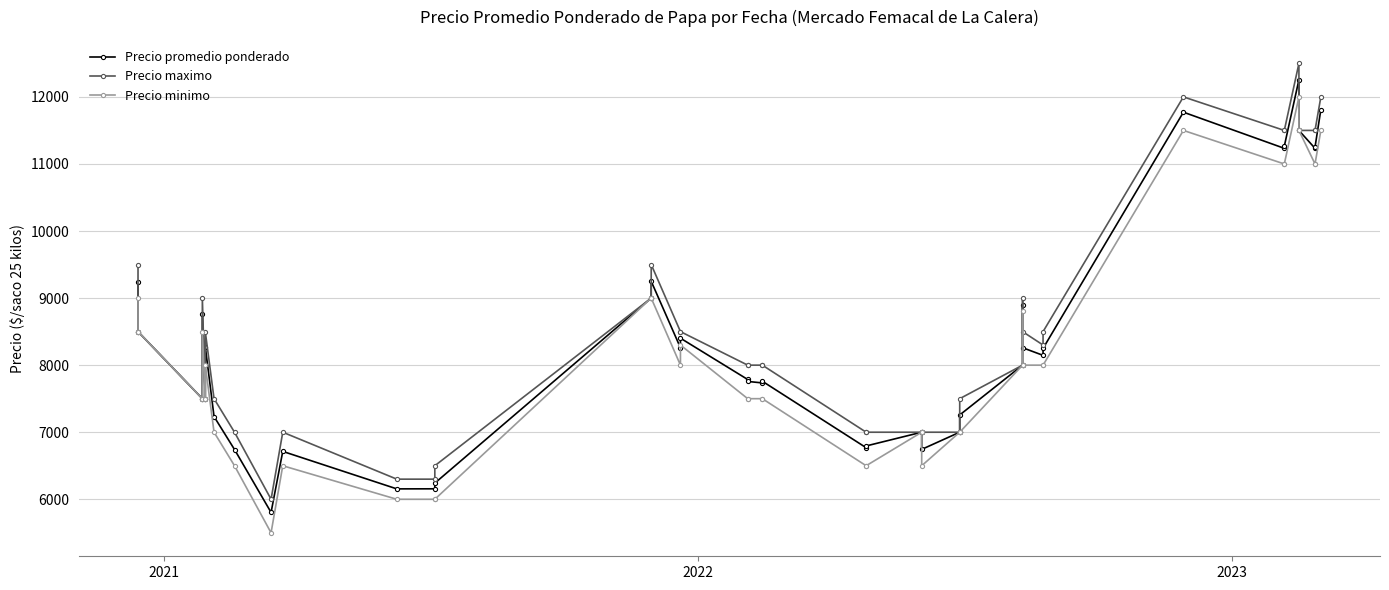

How many lines are shown in the chart?

3